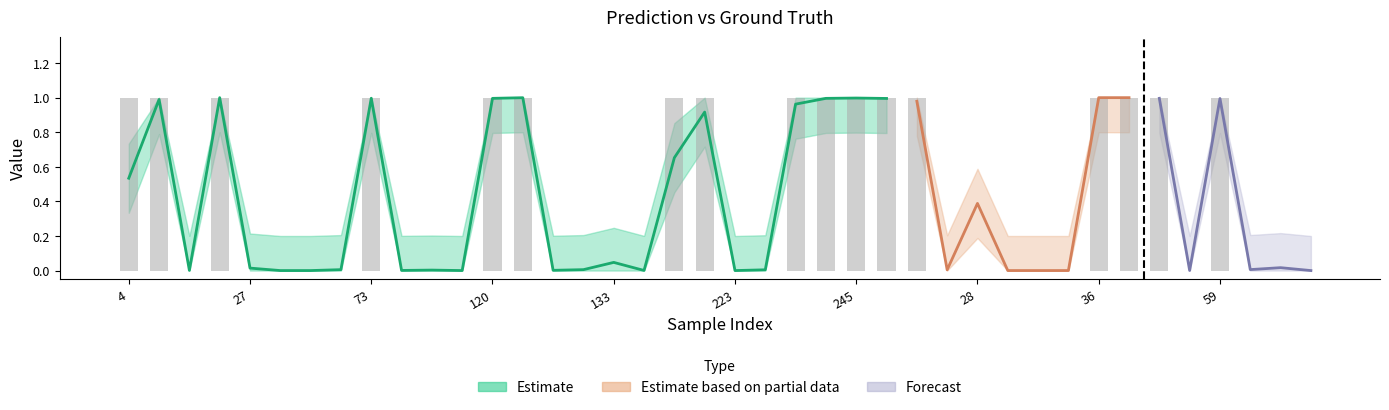

What is the sum of all y_true values?

17.0